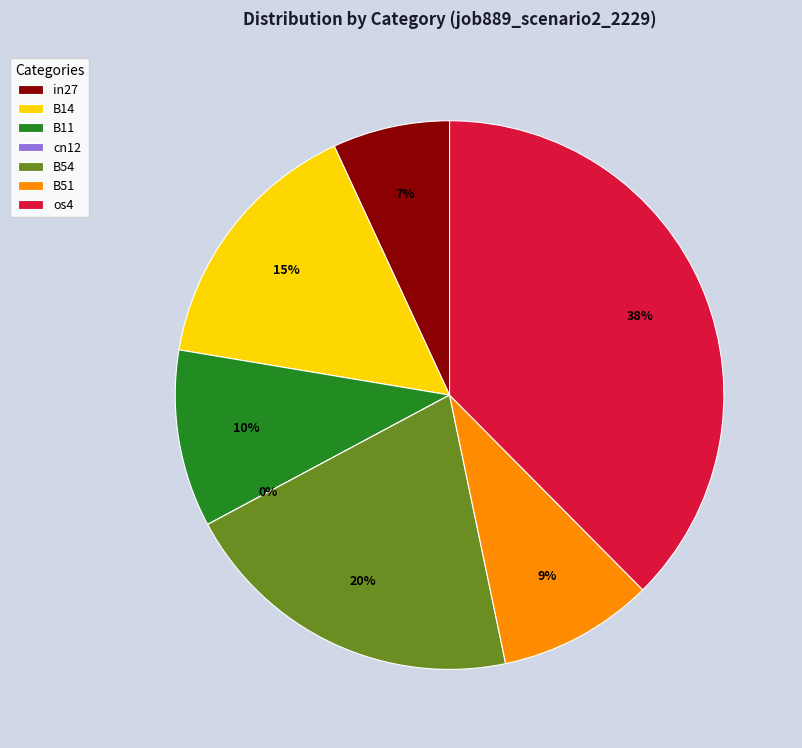

Which slice is the largest?

os4